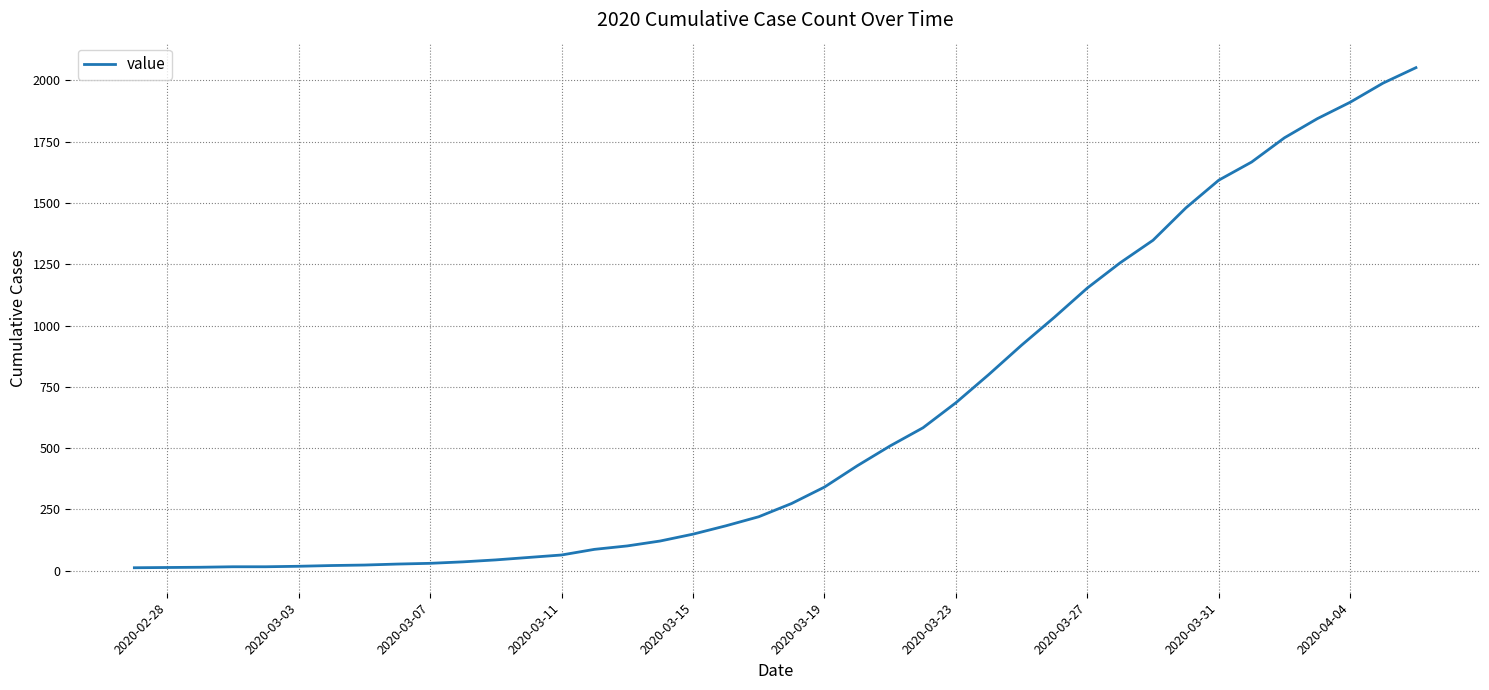

How many categories are shown in the chart?

40